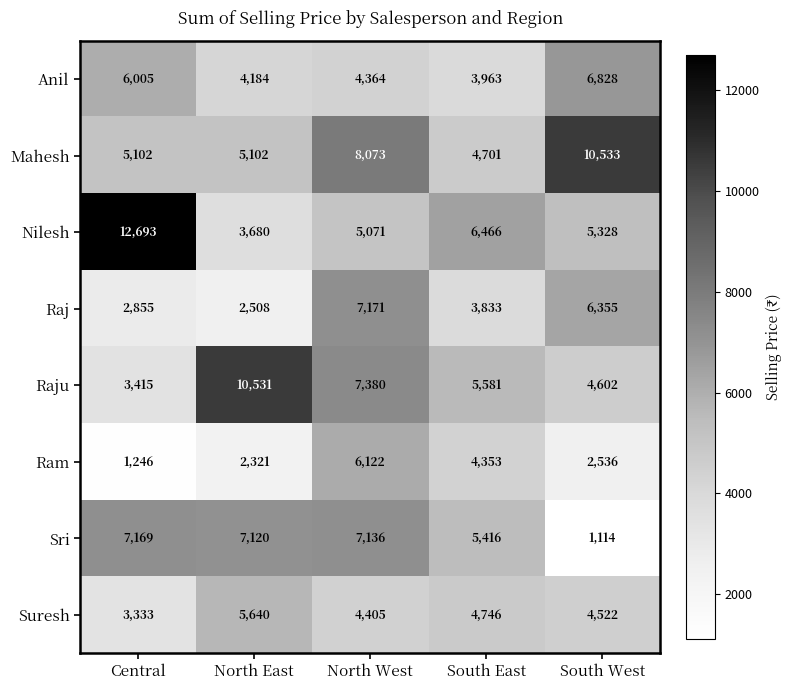

What is the maximum value for Raj?

7171